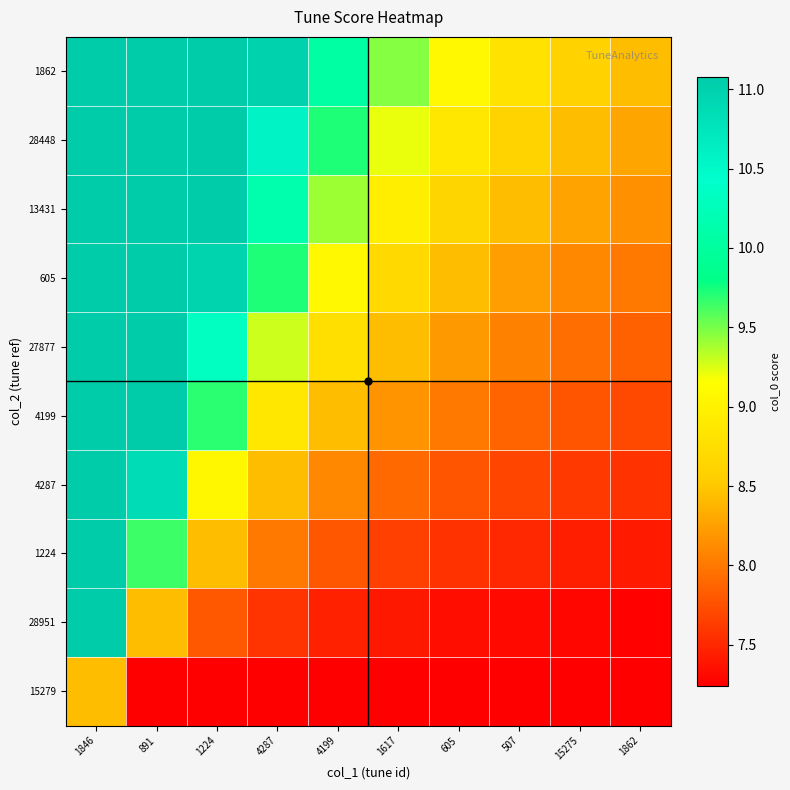

Reading left to right, what are all the values shown in this chart?

15279: 1846=8.4	891=7.2	1224=7.2	4287=7.2	4199=7.2	1617=7.2	605=7.2	507=7.2	15275=7.2	1862=7.2
28951: 1846=11.1	891=8.4	1224=7.8	4287=7.6	4199=7.5	1617=7.4	605=7.3	507=7.3	15275=7.3	1862=7.3
1224: 1846=11.1	891=9.6	1224=8.4	4287=8.0	4199=7.8	1617=7.7	605=7.6	507=7.5	15275=7.5	1862=7.4
4287: 1846=11.1	891=10.9	1224=9.1	4287=8.4	4199=8.1	1617=7.9	605=7.8	507=7.7	15275=7.6	1862=7.6
4199: 1846=11.1	891=11.1	1224=9.7	4287=8.9	4199=8.4	1617=8.2	605=8.0	507=7.9	15275=7.8	1862=7.7
27877: 1846=11.1	891=11.1	1224=10.3	4287=9.3	4199=8.8	1617=8.4	605=8.2	507=8.1	15275=7.9	1862=7.9
605: 1846=11.1	891=11.1	1224=11.0	4287=9.7	4199=9.1	1617=8.7	605=8.4	507=8.2	15275=8.1	1862=8.0
13431: 1846=11.1	891=11.1	1224=11.1	4287=10.1	4199=9.4	1617=9.0	605=8.7	507=8.4	15275=8.3	1862=8.1
28448: 1846=11.1	891=11.1	1224=11.1	4287=10.6	4199=9.7	1617=9.2	605=8.9	507=8.6	15275=8.4	1862=8.3
1862: 1846=11.1	891=11.1	1224=11.1	4287=11.0	4199=10.0	1617=9.5	605=9.1	507=8.8	15275=8.6	1862=8.4